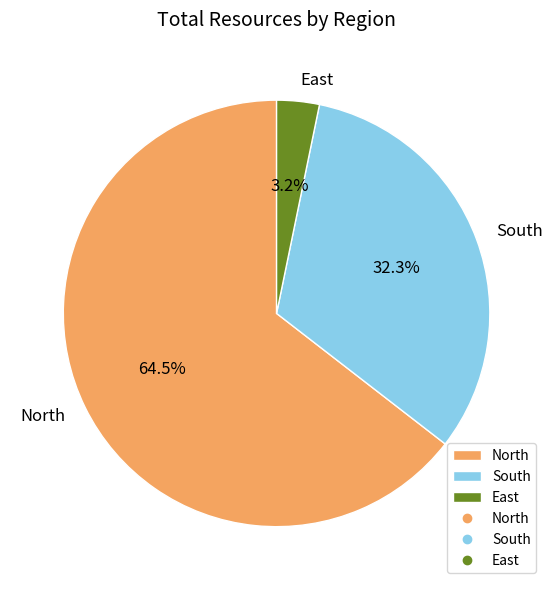

What is the majority slice?

North